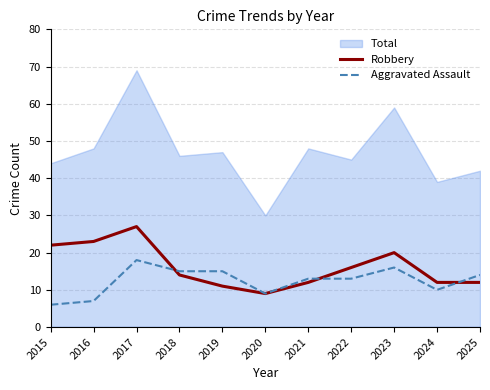

What is the value of the Aggravated Assault point at the 9th from the left?

16